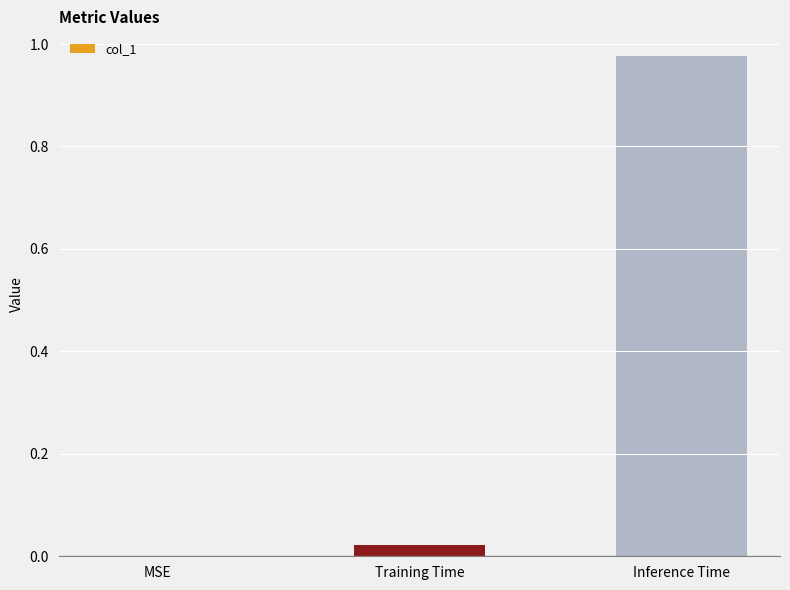

How many distinct data groups are displayed?

1